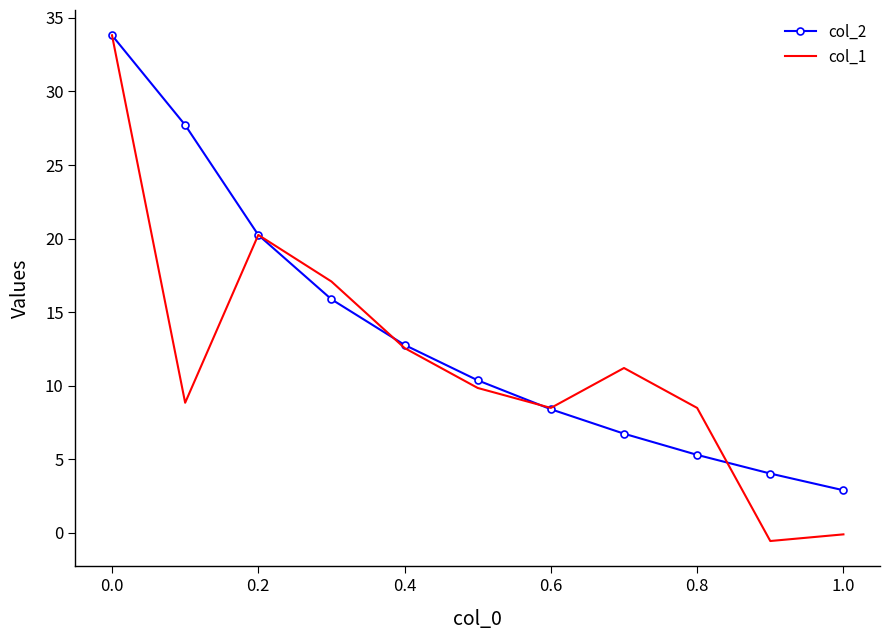

Rank the series by their average value, from lowest to highest.

col_1, col_2